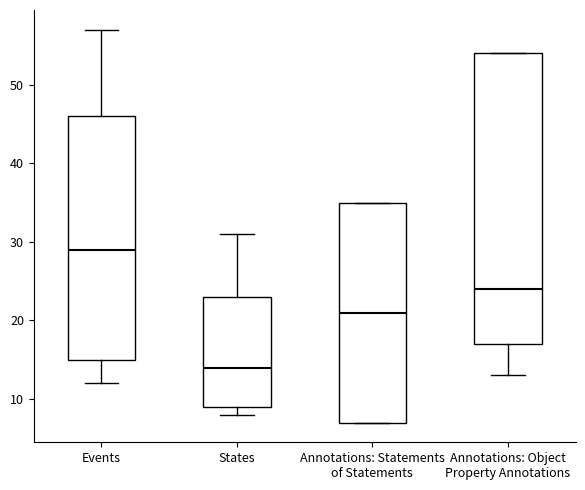

Which box is the tallest, from its lower edge to its upper edge?

Annotations: Object Property Annotations